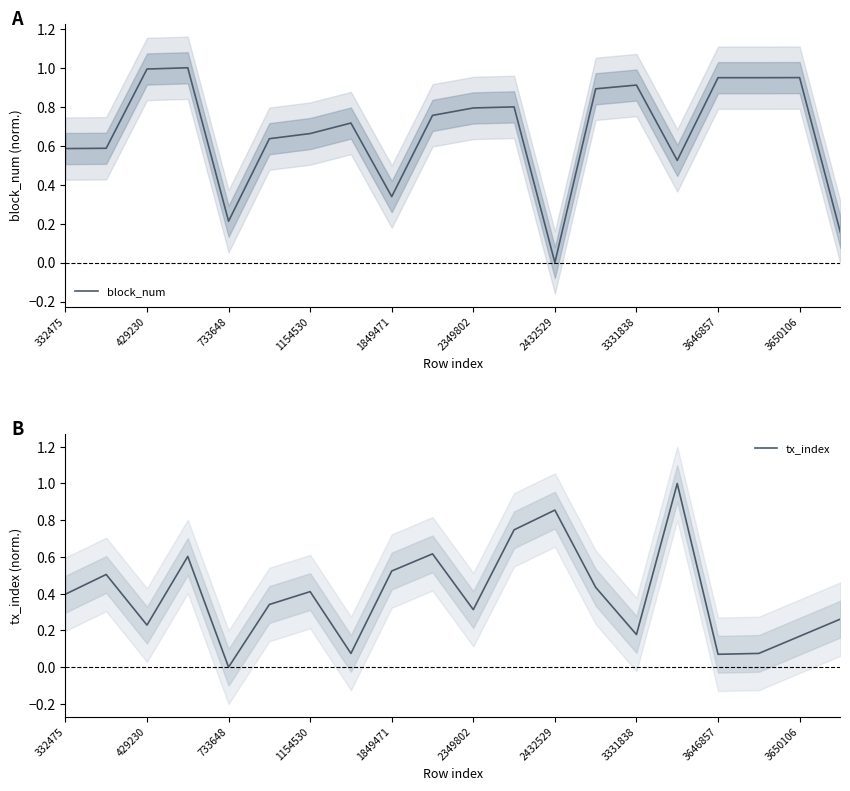

The value of block_num at 3331838 is 0.9. True or false?

True